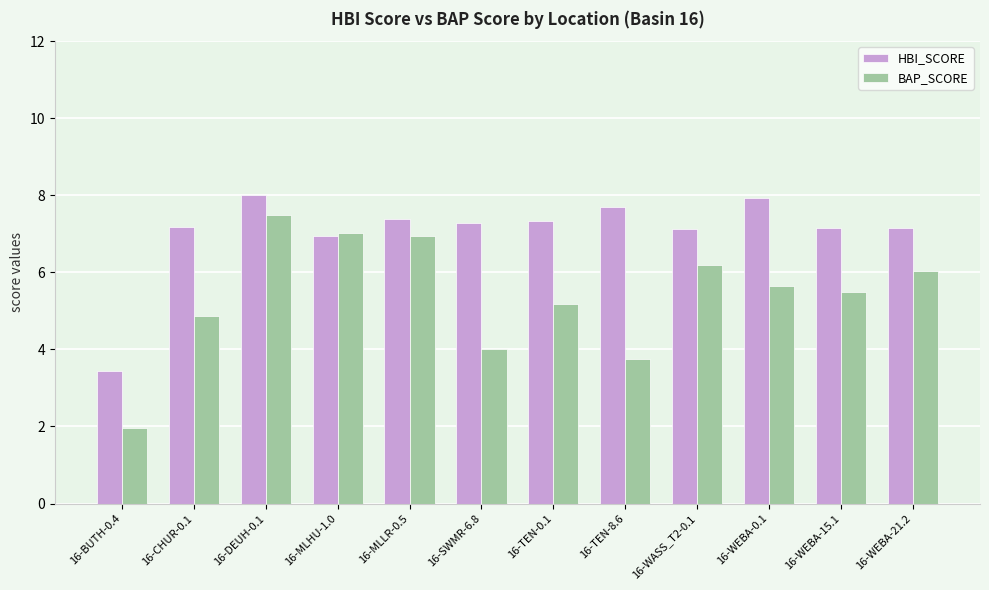

Between 16-CHUR-0.1 and 16-MLHU-1.0, which series saw the biggest shift?

BAP_SCORE